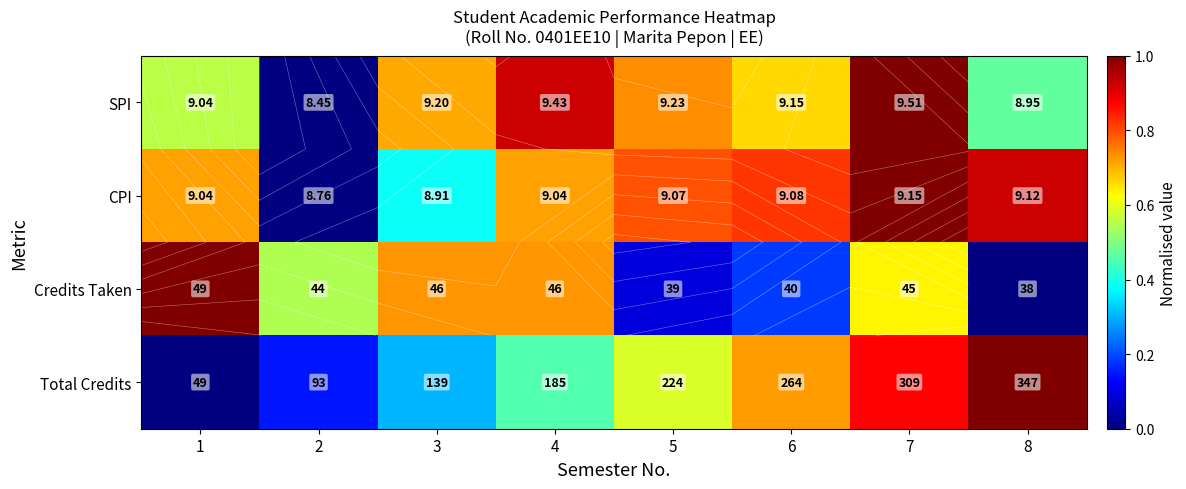

At how many categories does at least one series exceed 0?

8